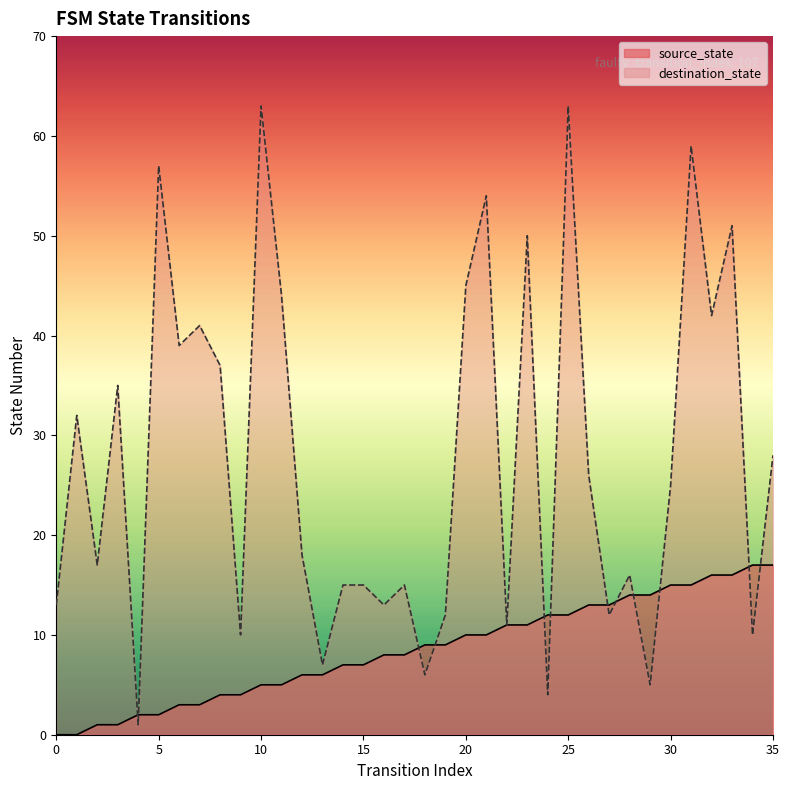

At which label does destination_state first exceed 25?

1